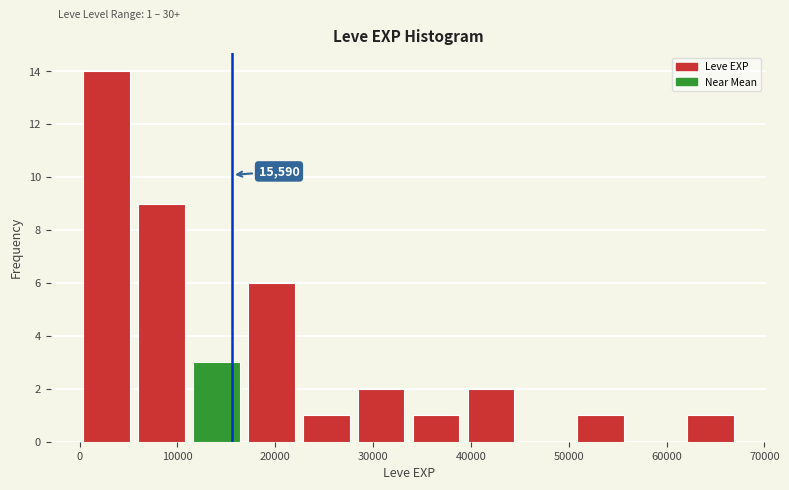

Over which range of the x-axis is the bar tallest?

0 to 6000